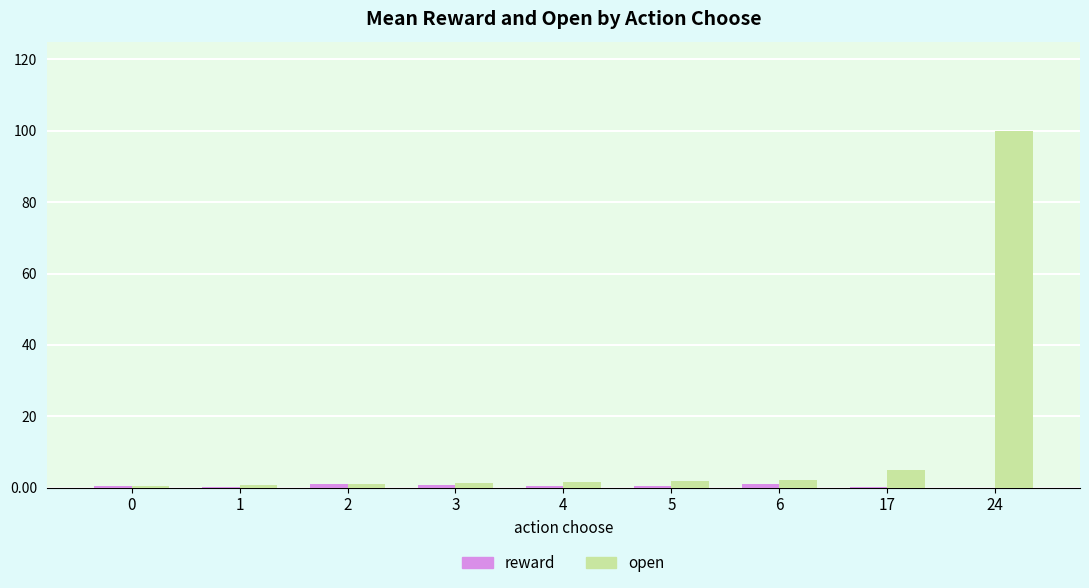

The open series shows 1.5 at 4. True or false?

True